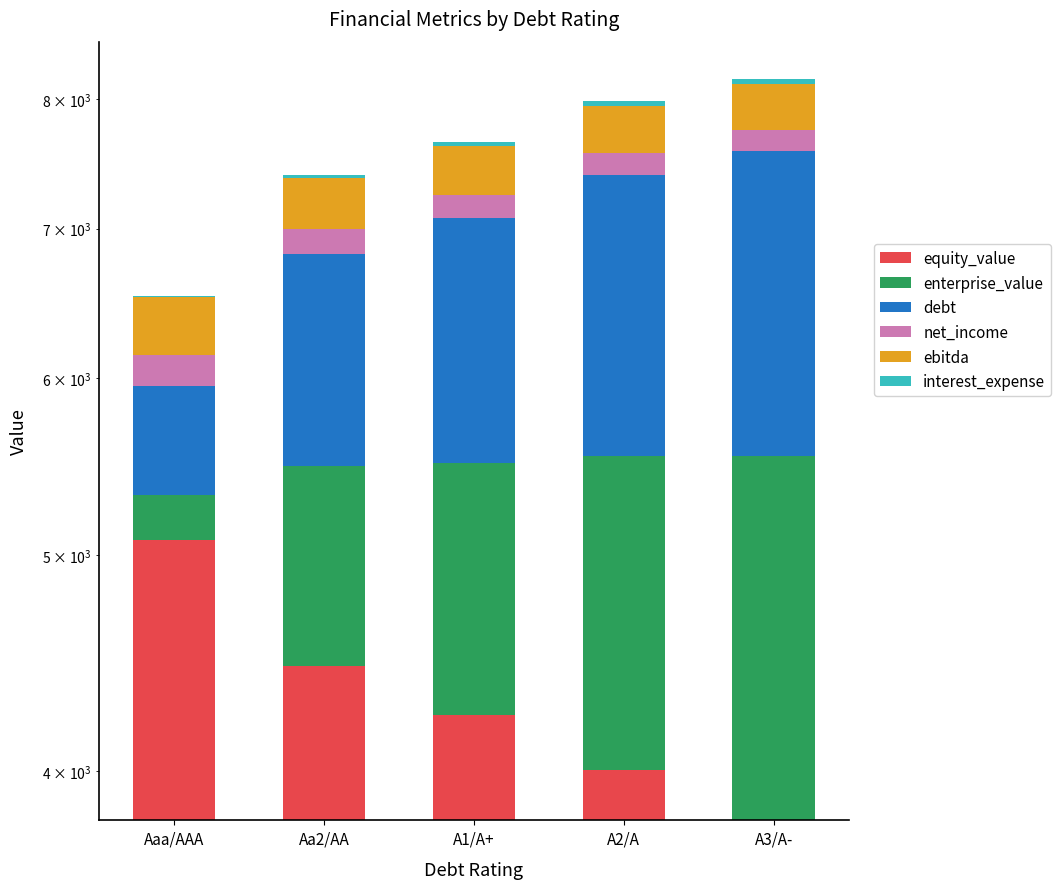

Which series changed the most between Aaa/AAA and A3/A-?

enterprise_value